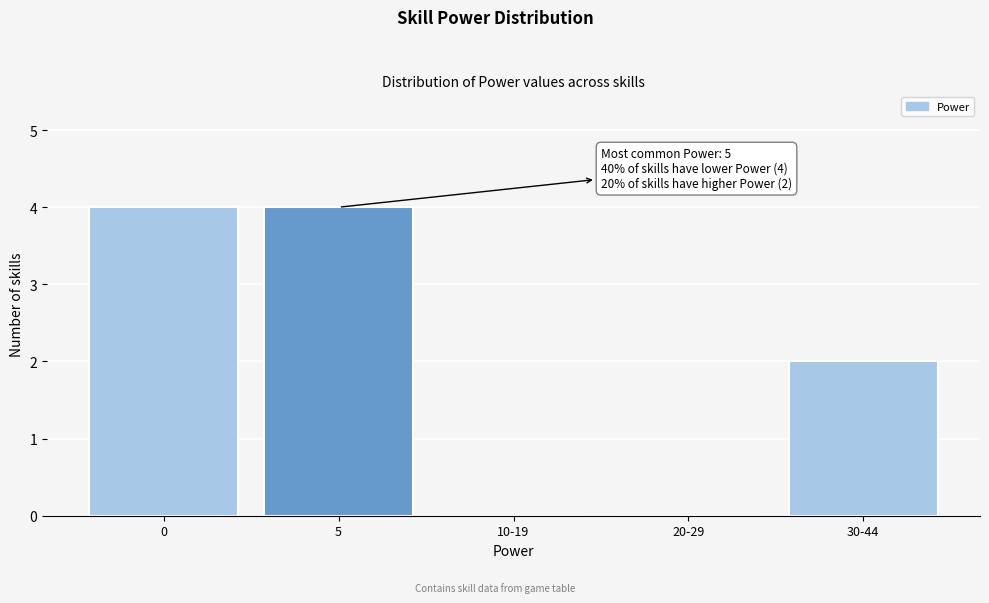

Reading left to right, transcribe all the data shown in this chart.

0=4	5=4	10-19=0	20-29=0	30-44=2